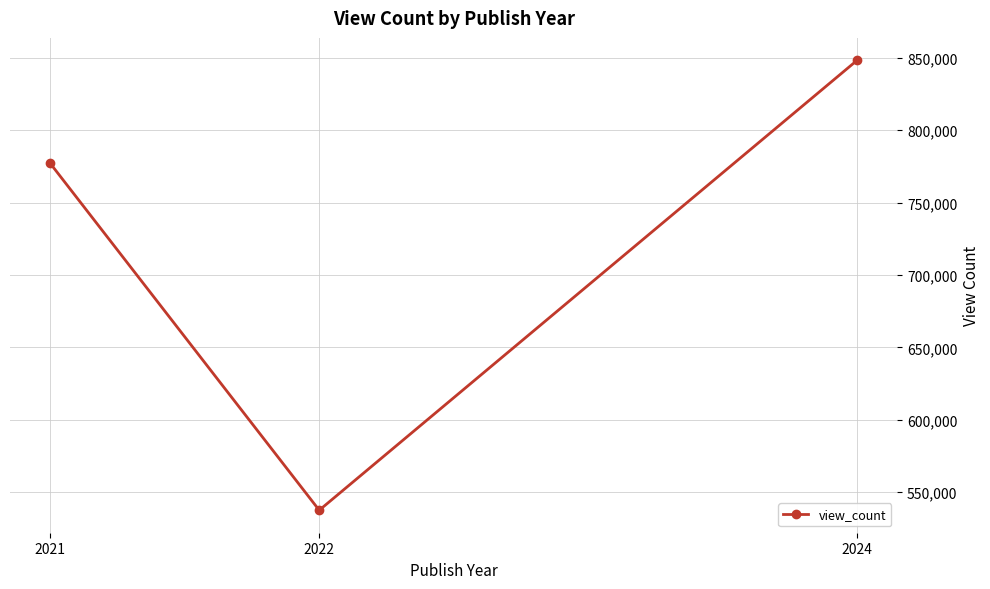

What is the difference between the values at 2021 and 2022?

239568.5